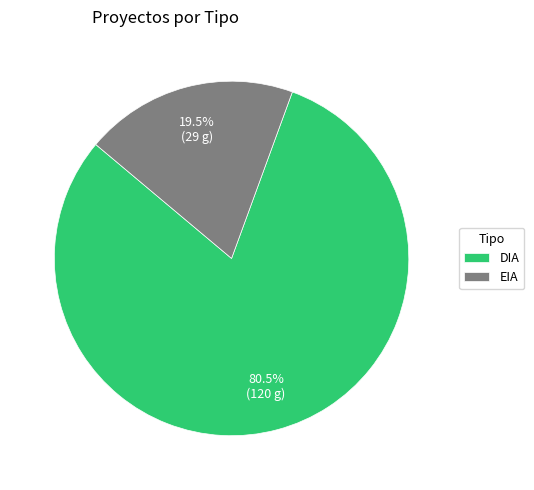

Between DIA and EIA, which is larger?

DIA